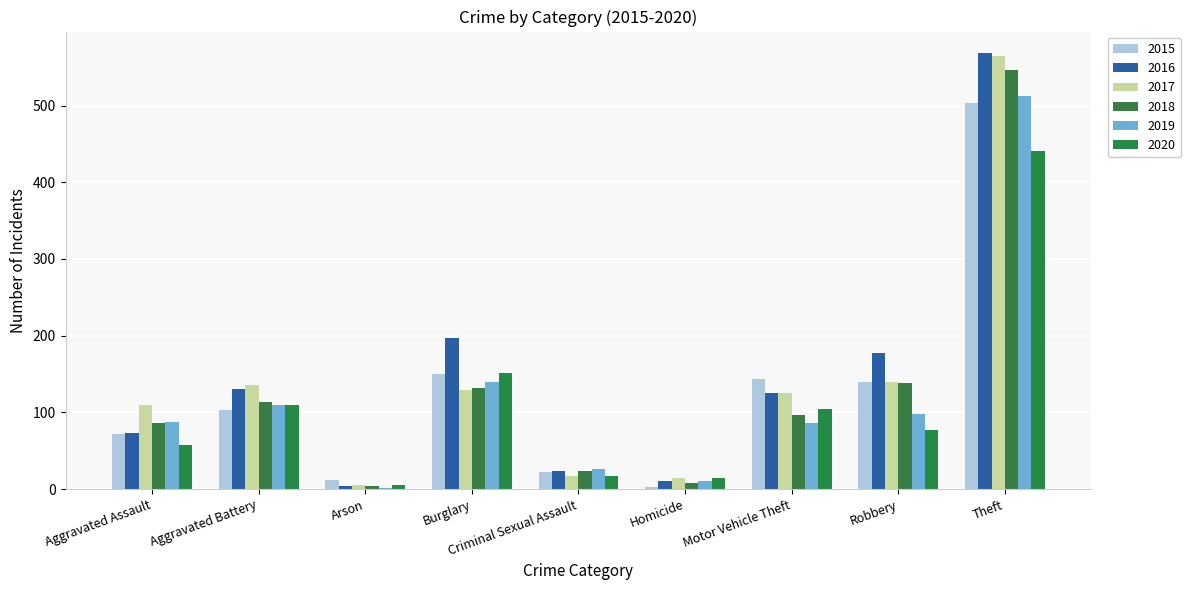

Reading left to right, list all the values displayed in this chart.

2015: Aggravated Assault=72	Aggravated Battery=103	Arson=12	Burglary=150	Criminal Sexual Assault=22	Homicide=3	Motor Vehicle Theft=144	Robbery=140	Theft=503
2016: Aggravated Assault=73	Aggravated Battery=130	Arson=4	Burglary=197	Criminal Sexual Assault=24	Homicide=10	Motor Vehicle Theft=125	Robbery=177	Theft=568
2017: Aggravated Assault=109	Aggravated Battery=136	Arson=5	Burglary=129	Criminal Sexual Assault=17	Homicide=14	Motor Vehicle Theft=125	Robbery=140	Theft=564
2018: Aggravated Assault=86	Aggravated Battery=113	Arson=4	Burglary=132	Criminal Sexual Assault=23	Homicide=8	Motor Vehicle Theft=96	Robbery=138	Theft=546
2019: Aggravated Assault=88	Aggravated Battery=110	Arson=1	Burglary=139	Criminal Sexual Assault=26	Homicide=10	Motor Vehicle Theft=86	Robbery=98	Theft=512
2020: Aggravated Assault=58	Aggravated Battery=109	Arson=5	Burglary=152	Criminal Sexual Assault=17	Homicide=15	Motor Vehicle Theft=105	Robbery=77	Theft=441